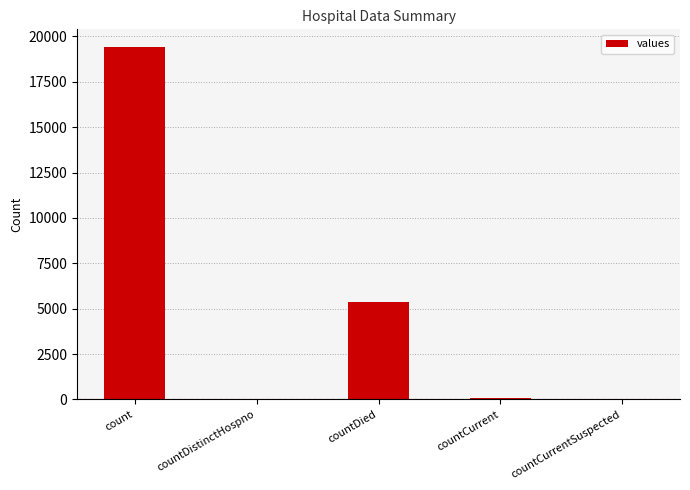

What is the maximum value shown in the chart?

19420